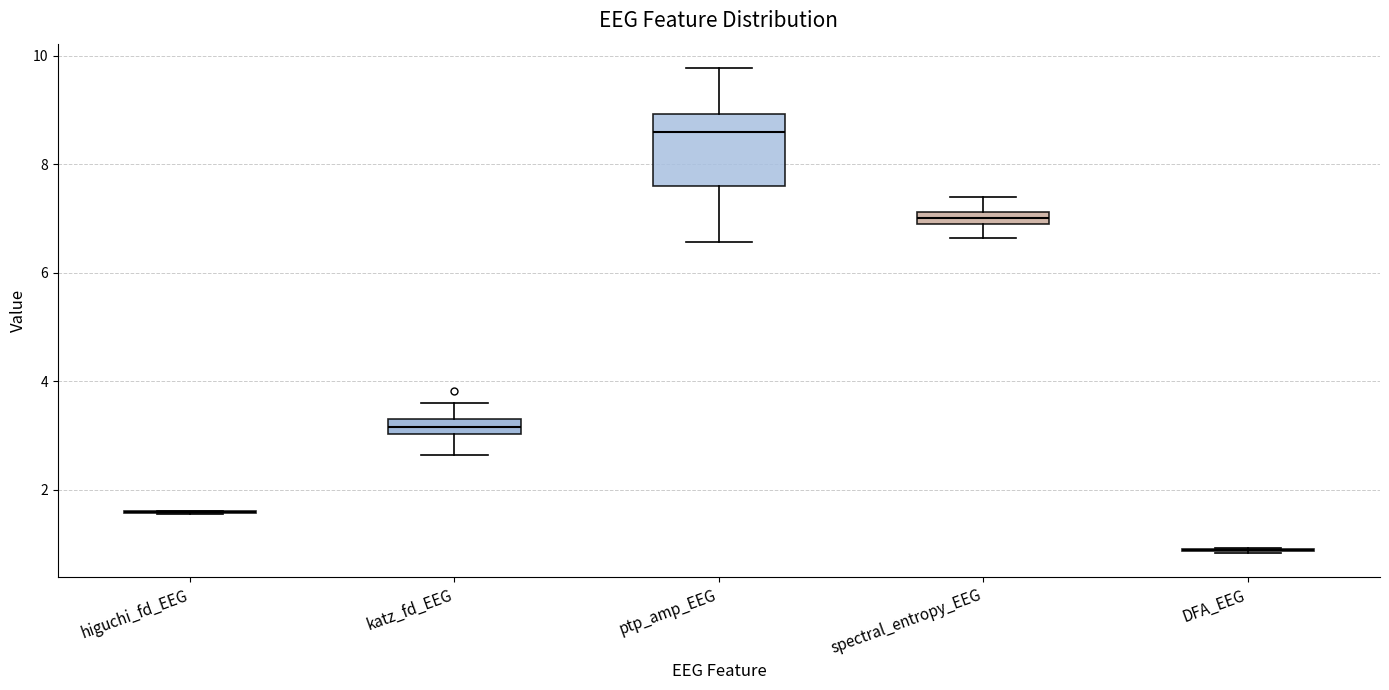

Where is the lower edge of the box for ptp_amp_EEG on the y-axis? The values are not printed on the chart, so give them approximately, as read against the axis.

7.6